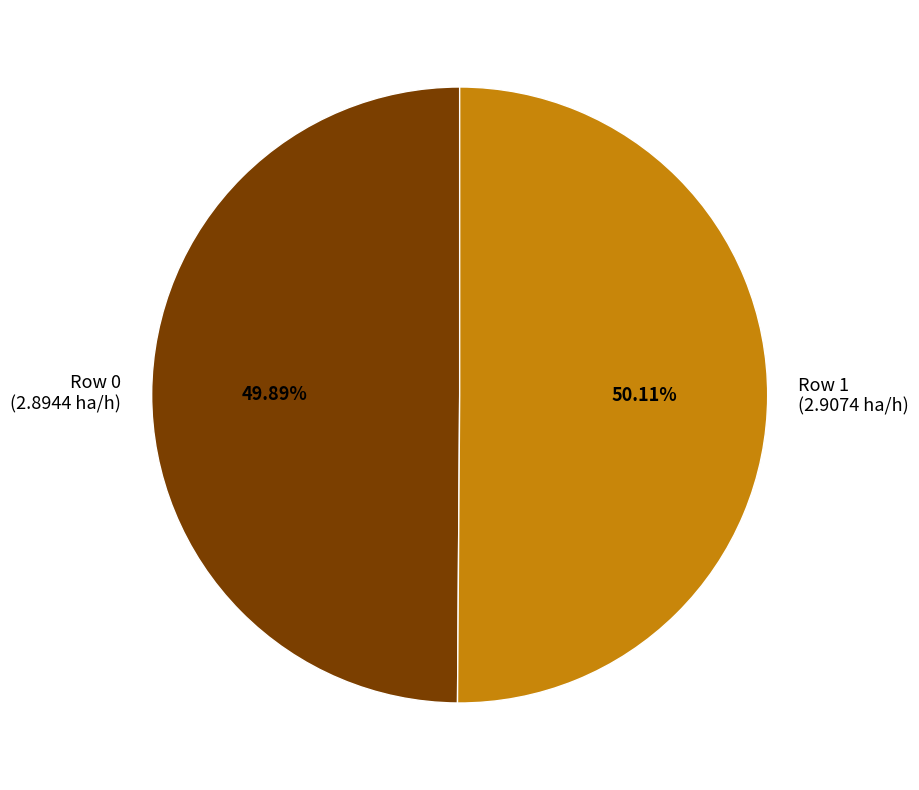

What is the ratio of the value at Row 0 (2.8944 ha/h) to the value at Row 1 (2.9074 ha/h)?

1.0